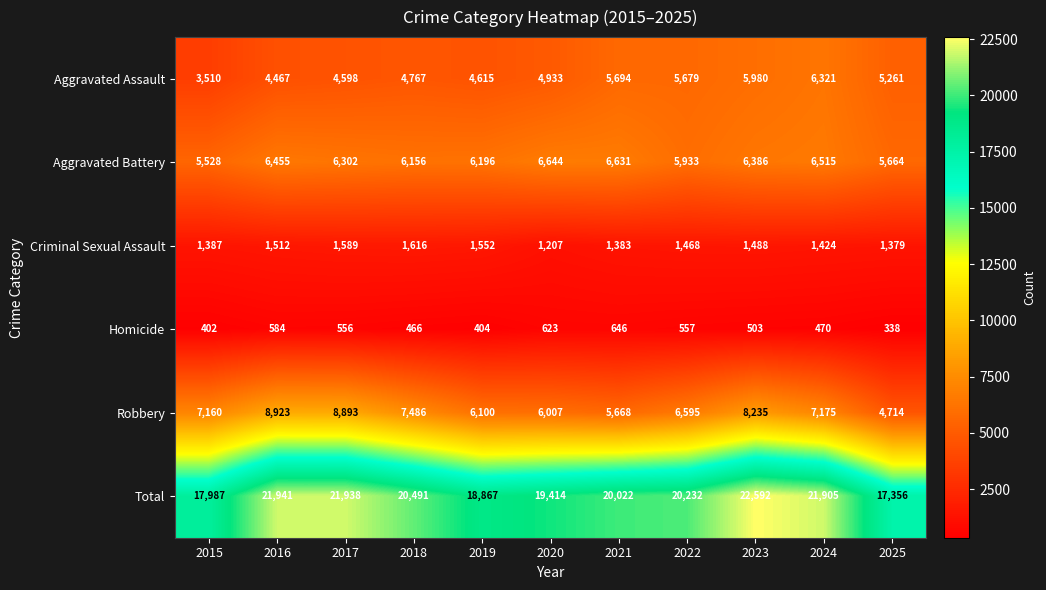

Is the value of Total at 2017 greater than the value of Aggravated Battery at 2019?

Yes